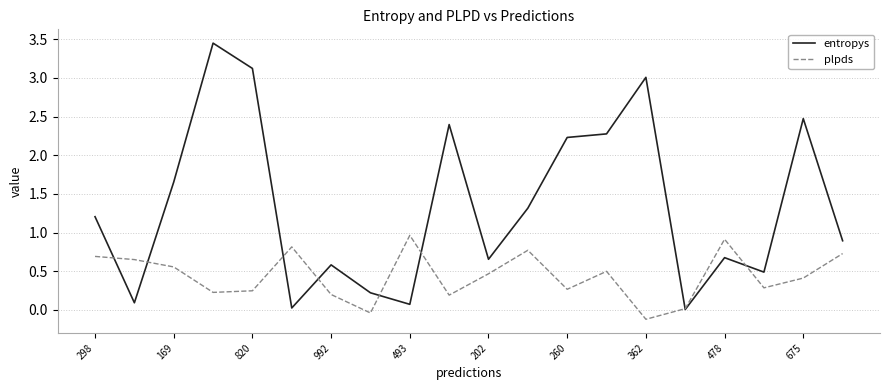

List the series in order of their overall mean, lowest first.

plpds, entropys